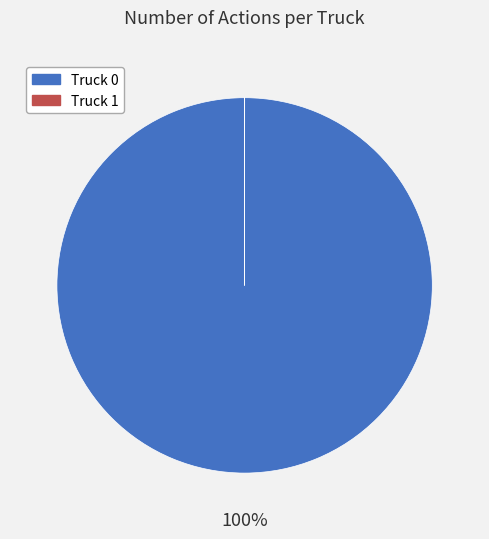

Which category has the biggest portion of the pie?

Truck 0